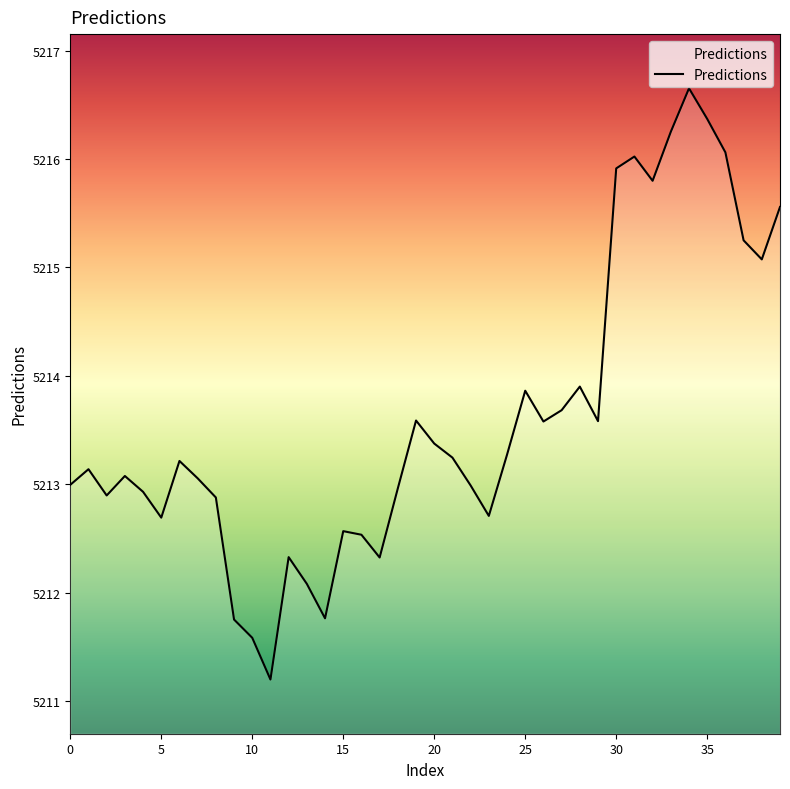

What is the smallest value displayed?

5211.2